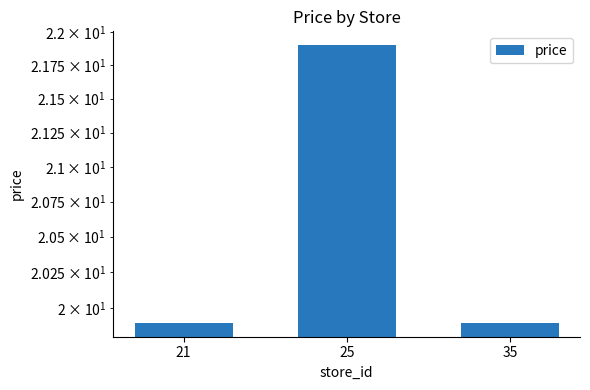

Reading left to right, list all the values displayed in this chart.

21=19.9	25=21.9	35=19.9